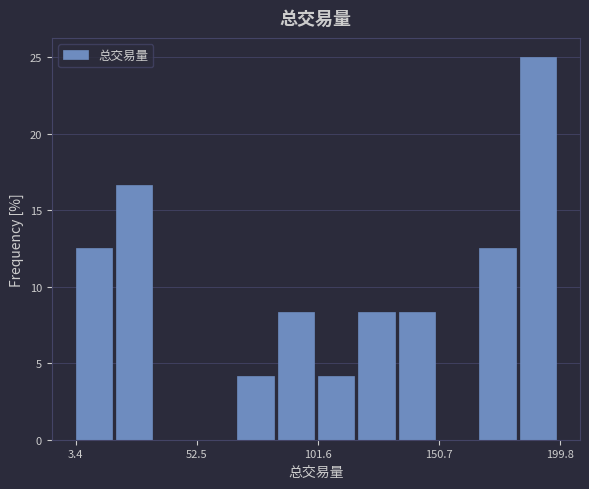

Read against the x-axis, roughly where is the centre of the tallest bar?

190